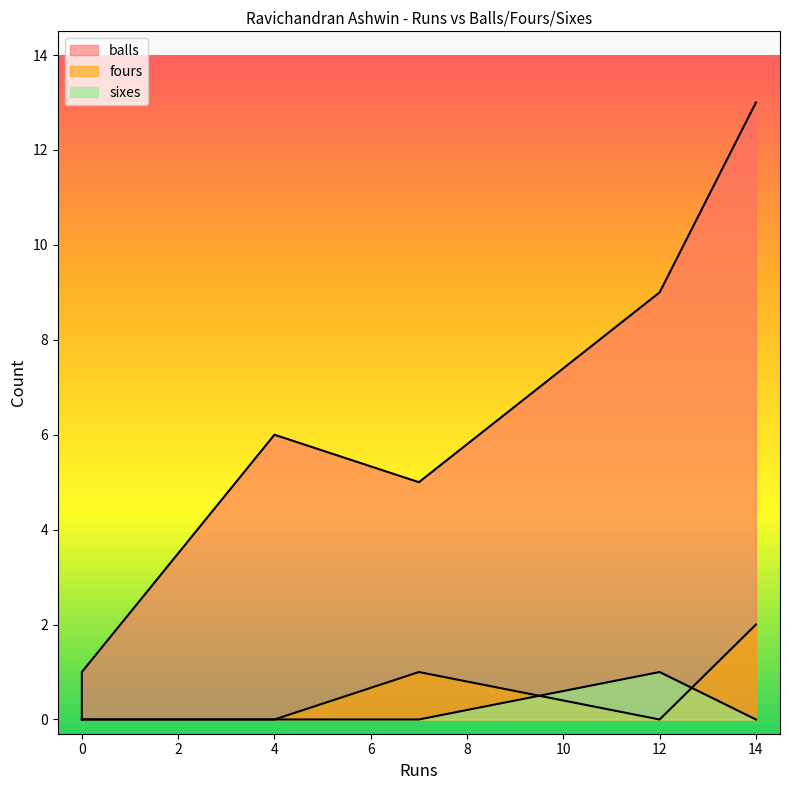

What are all the series names shown in the legend?

balls, fours, sixes